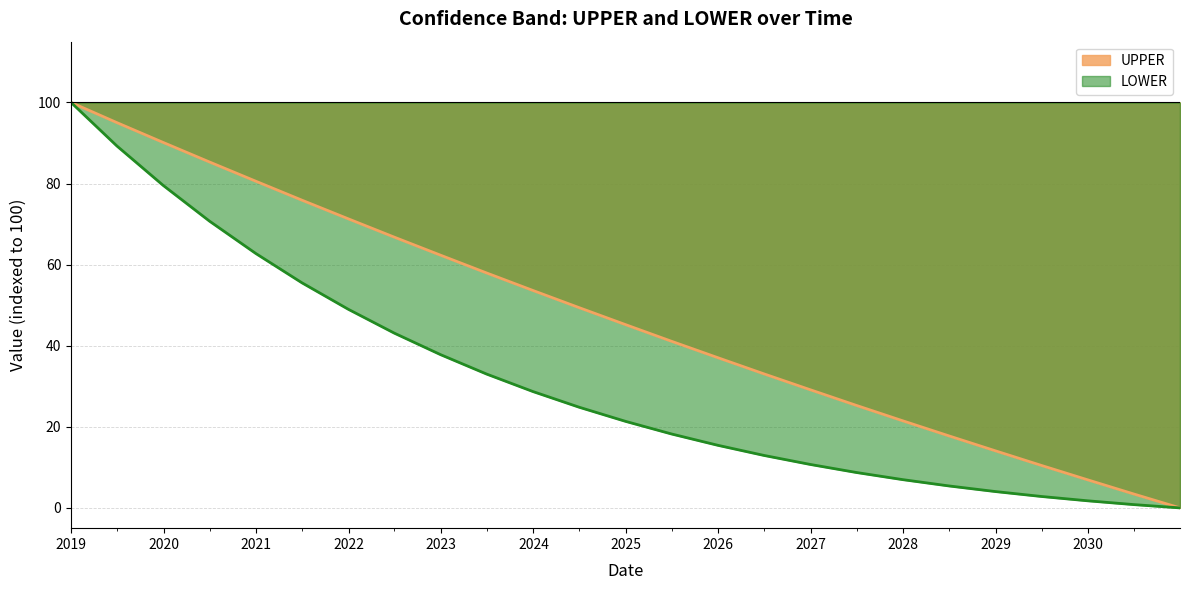

List the series in order of their peak value, lowest first.

UPPER, LOWER